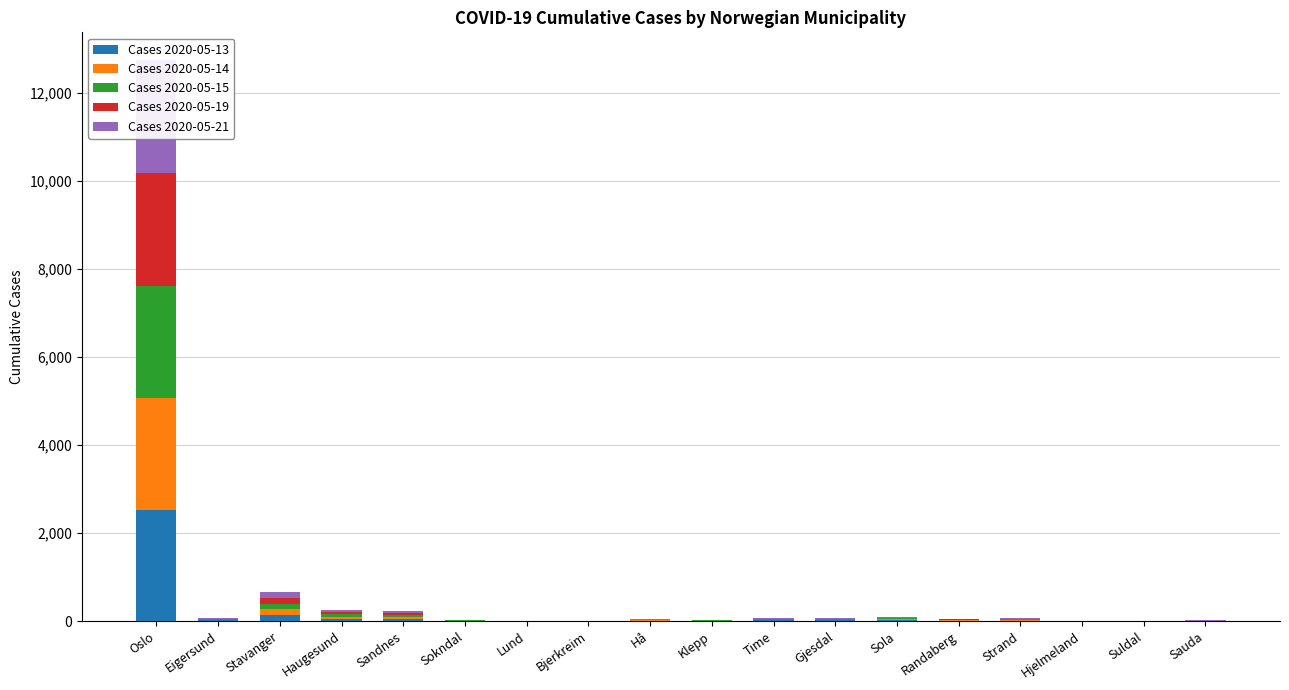

Which series has the widest spread of values?

Cases 2020-05-21